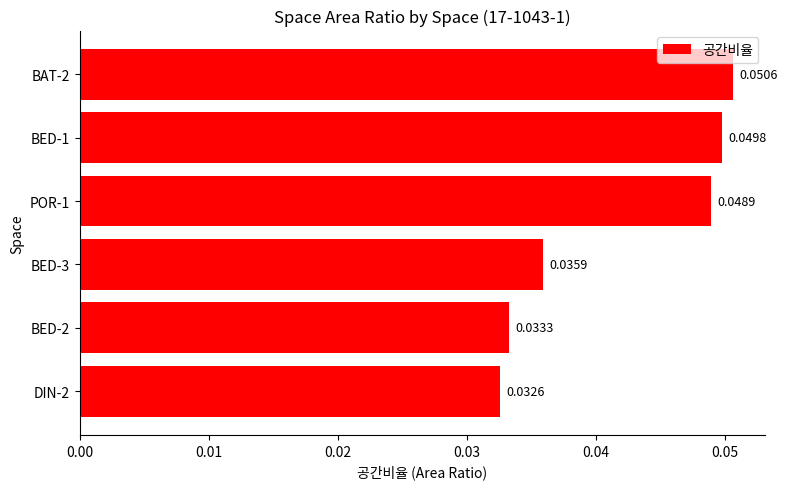

Between BED-1 and BED-2, which is larger?

BED-1